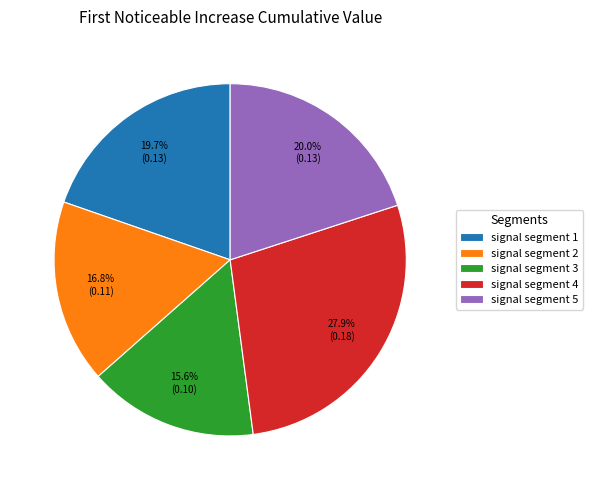

How many slices are in this pie chart?

5